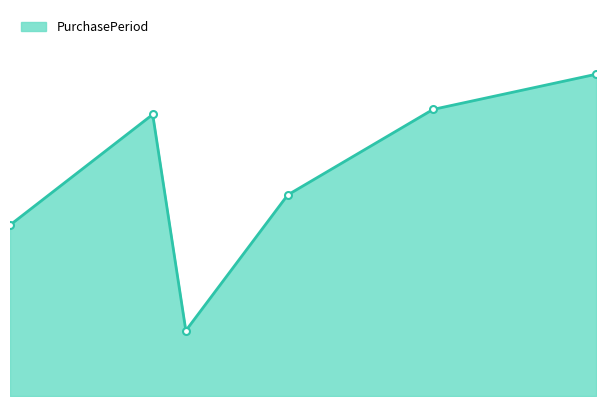

Is this an area chart (filled region under the line)?

Yes